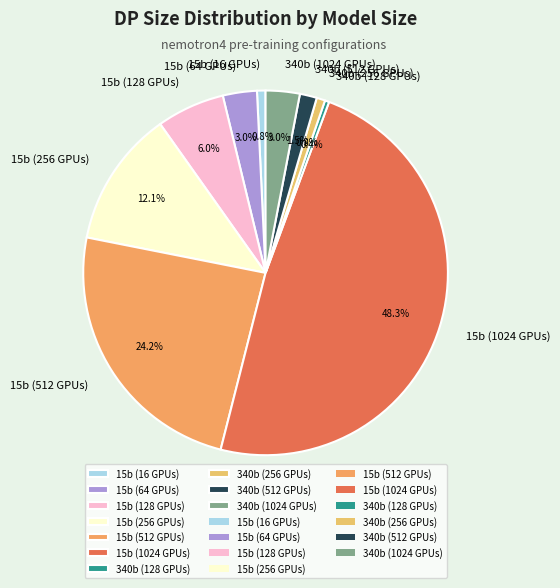

What is the total percentage of 340b (128 GPUs) and 15b (256 GPUs)?

12.5%